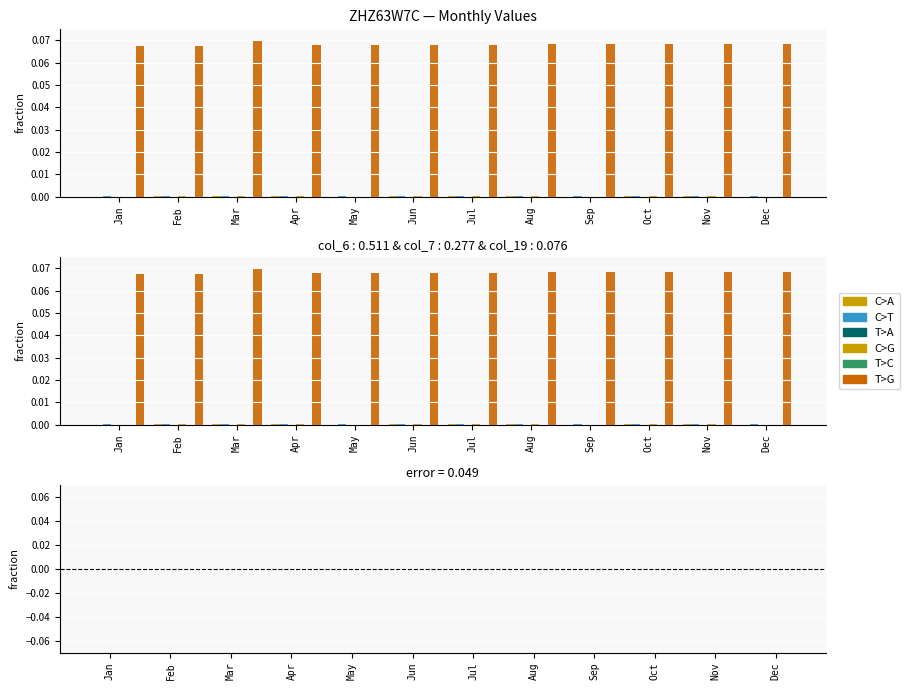

True or false: T>A has a value of 0.0 at Jan.

False